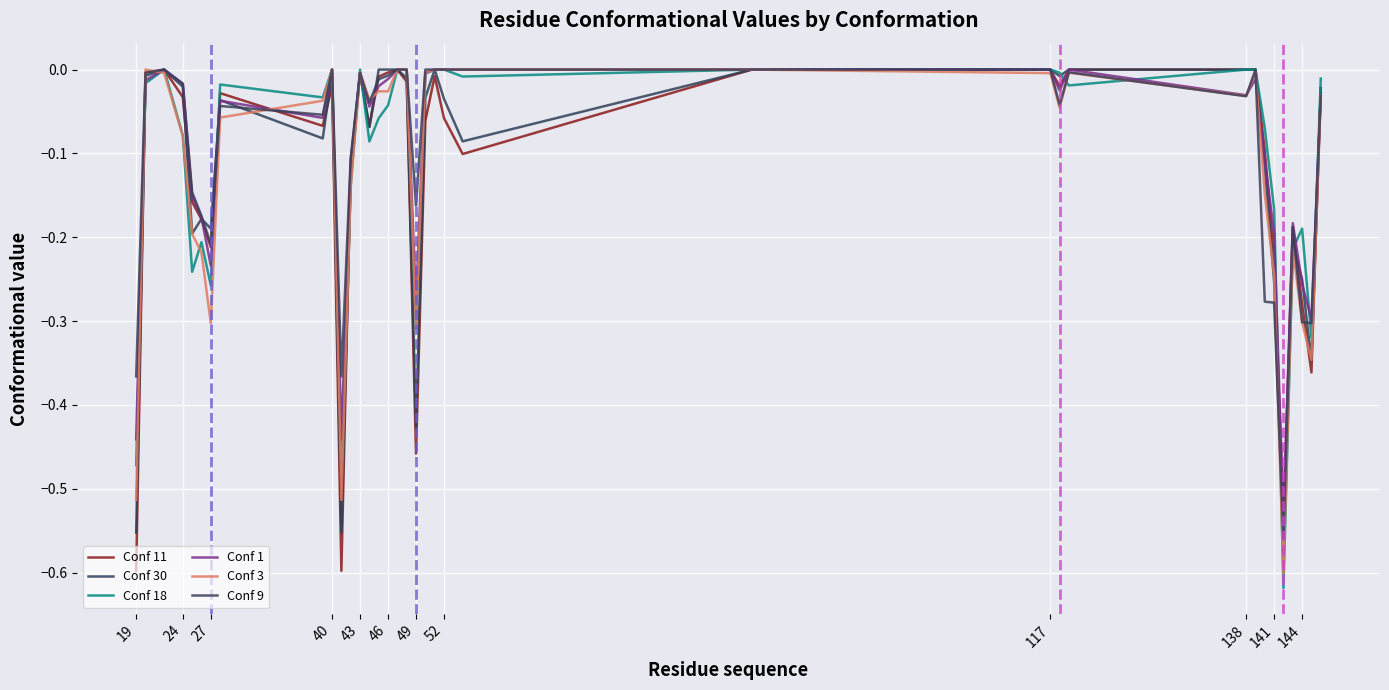

Is this an area chart (filled region under the line)?

No